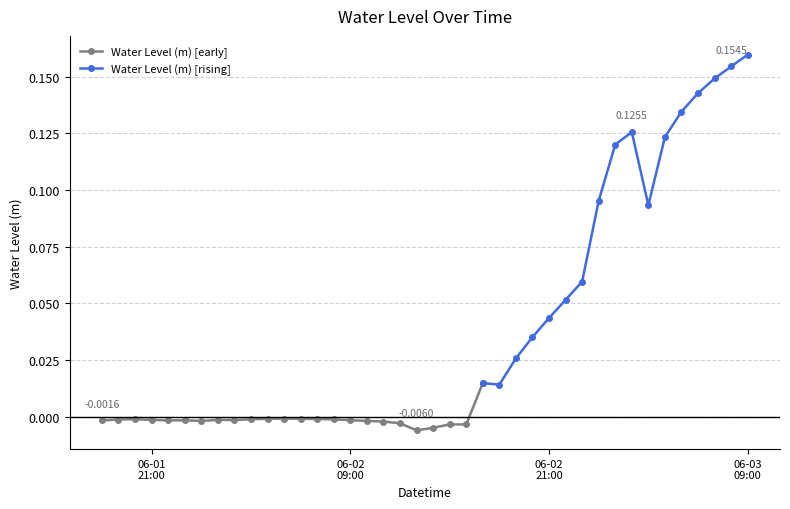

Reading left to right, transcribe all the data shown in this chart.

2023-06-01 18:00:00=-0.0	2023-06-01 19:00:00=-0.0	2023-06-01 20:00:00=-0.0	2023-06-01 21:00:00=-0.0	2023-06-01 22:00:00=-0.0	2023-06-01 23:00:00=-0.0	2023-06-02 00:00:00=-0.0	2023-06-02 01:00:00=-0.0	2023-06-02 02:00:00=-0.0	2023-06-02 03:00:00=-0.0	2023-06-02 04:00:00=-0.0	2023-06-02 05:00:00=-0.0	2023-06-02 06:00:00=-0.0	2023-06-02 07:00:00=-0.0	2023-06-02 08:00:00=-0.0	2023-06-02 09:00:00=-0.0	2023-06-02 10:00:00=-0.0	2023-06-02 11:00:00=-0.0	2023-06-02 12:00:00=-0.0	2023-06-02 13:00:00=-0.0	2023-06-02 14:00:00=-0.0	2023-06-02 15:00:00=-0.0	2023-06-02 16:00:00=-0.0	2023-06-02 17:00:00=0.0	2023-06-02 18:00:00=0.0	2023-06-02 19:00:00=0.0	2023-06-02 20:00:00=0.0	2023-06-02 21:00:00=0.0	2023-06-02 22:00:00=0.1	2023-06-02 23:00:00=0.1	2023-06-03 00:00:00=0.1	2023-06-03 01:00:00=0.1	2023-06-03 02:00:00=0.1	2023-06-03 03:00:00=0.1	2023-06-03 04:00:00=0.1	2023-06-03 05:00:00=0.1	2023-06-03 06:00:00=0.1	2023-06-03 07:00:00=0.1	2023-06-03 08:00:00=0.2	2023-06-03 09:00:00=0.2